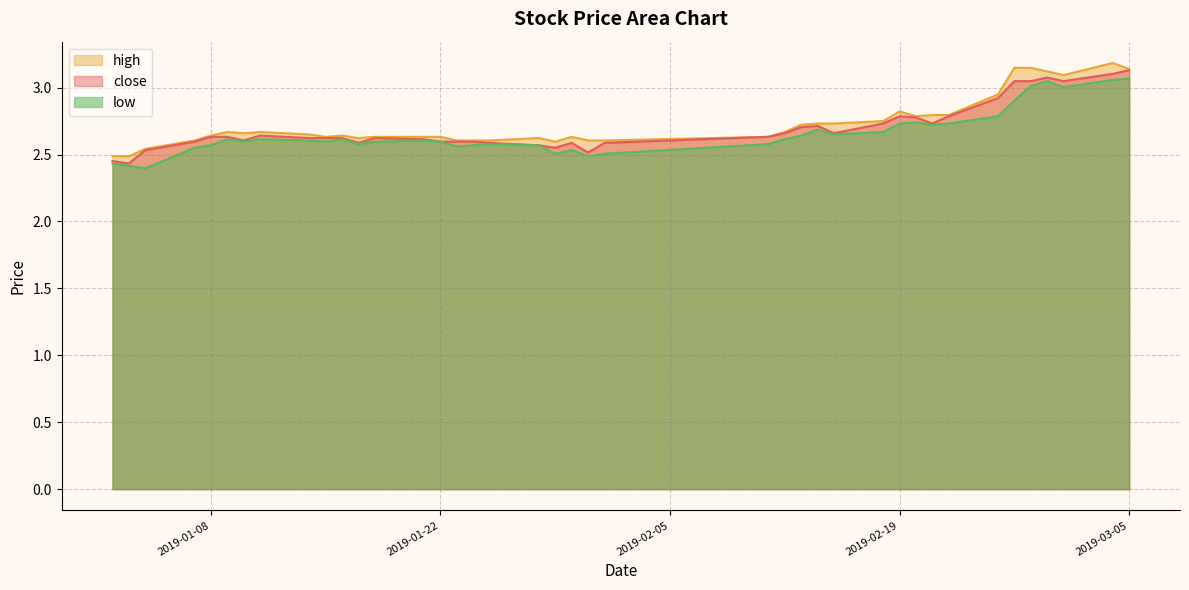

What is the minimum value for high?

2.5